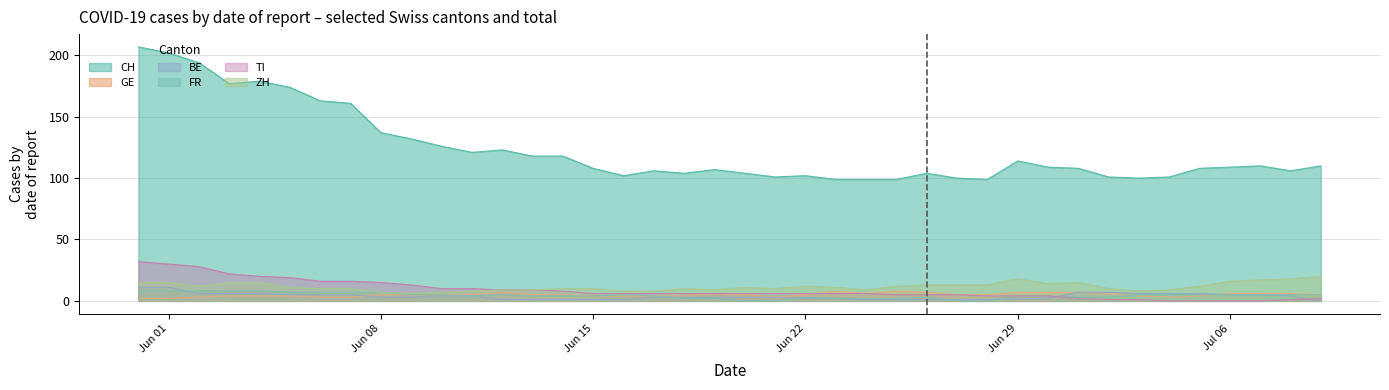

True or false: CH and TI cross at least once.

False